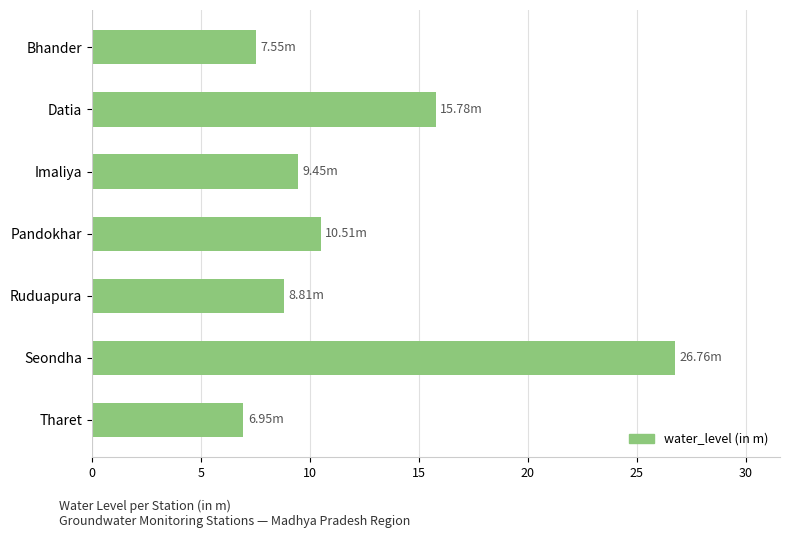

How many bars are there in total?

7